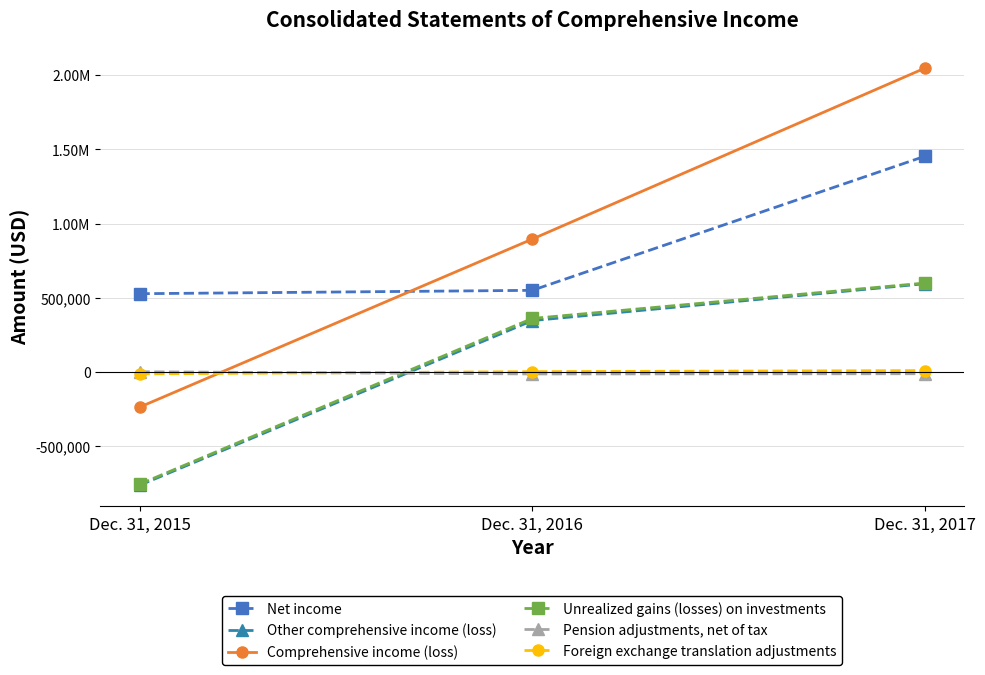

Where is Comprehensive income (loss) nearest to the value 905194?

Dec. 31, 2016